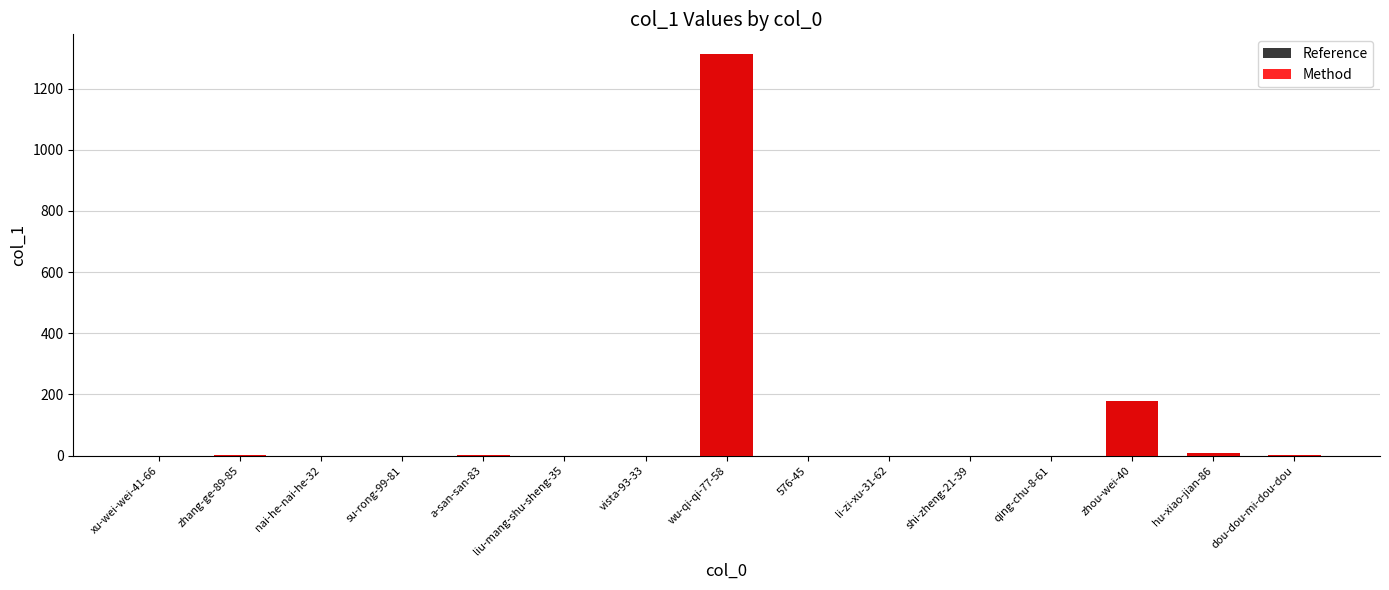

How many categories are shown in the chart?

15